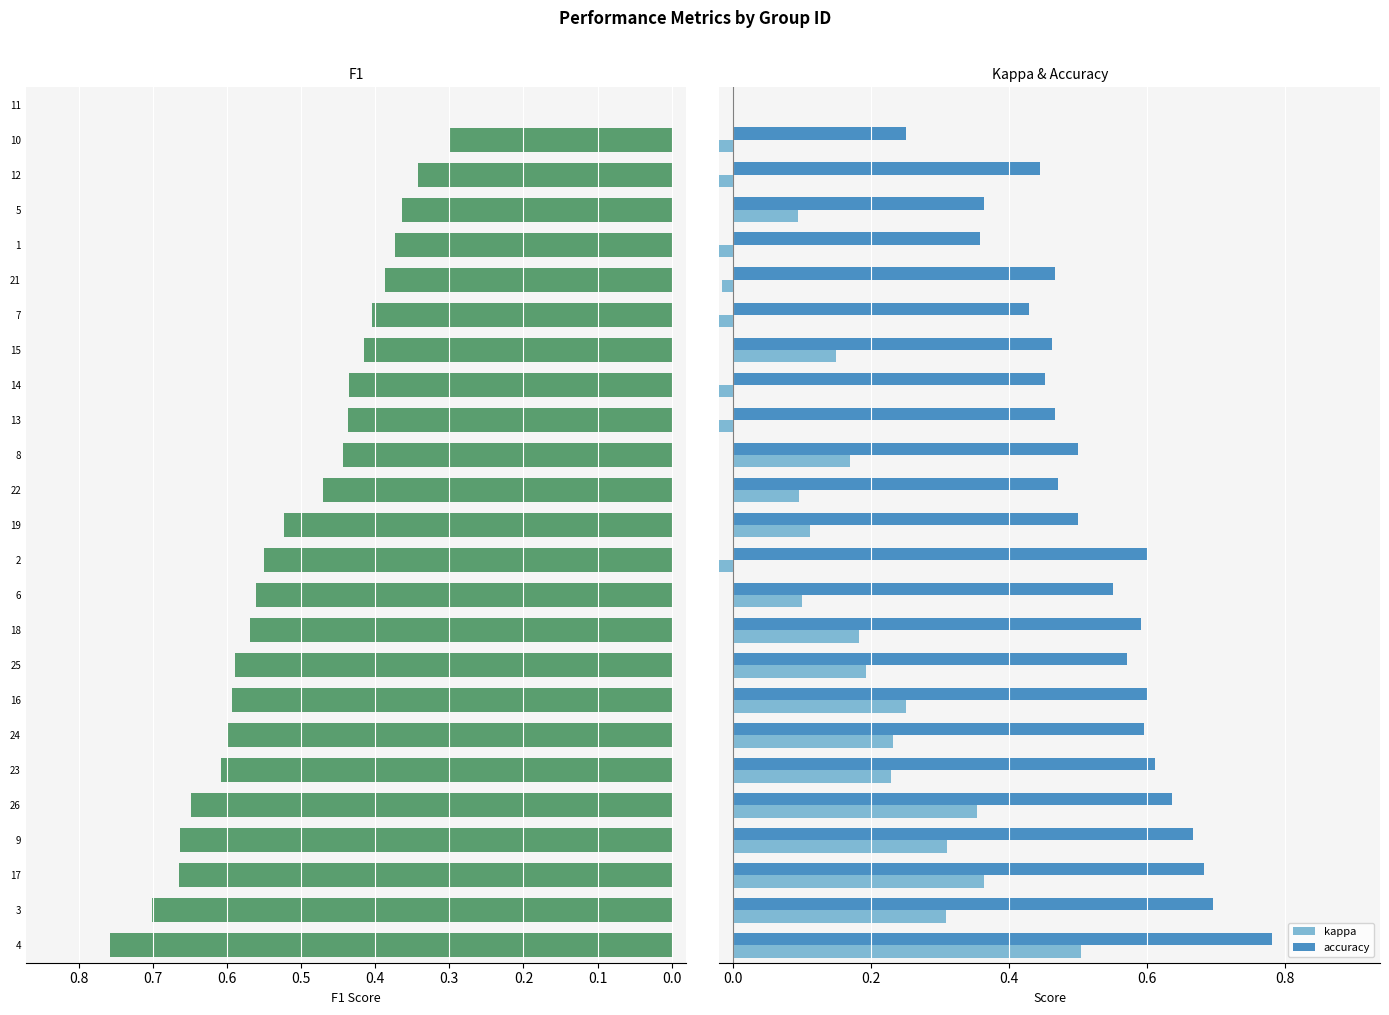

How many values in the f1 series exceed 0?

24